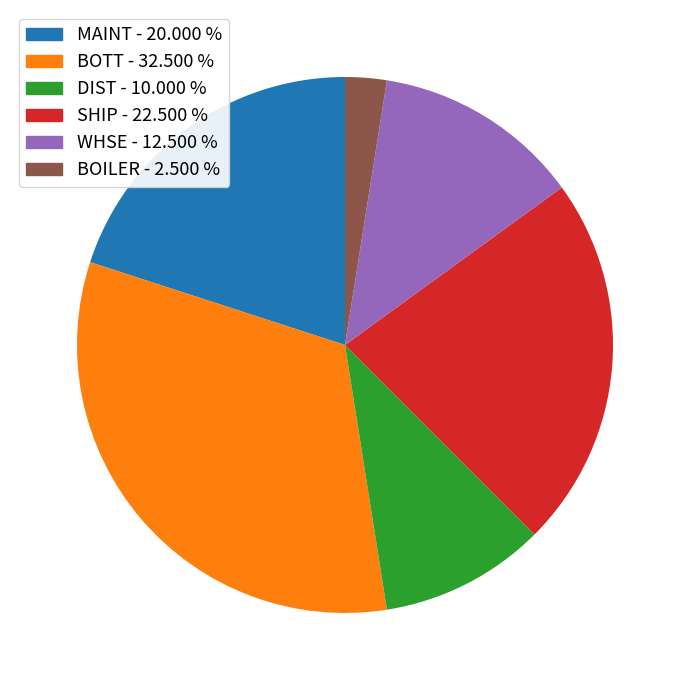

Does any single category account for the majority?

No